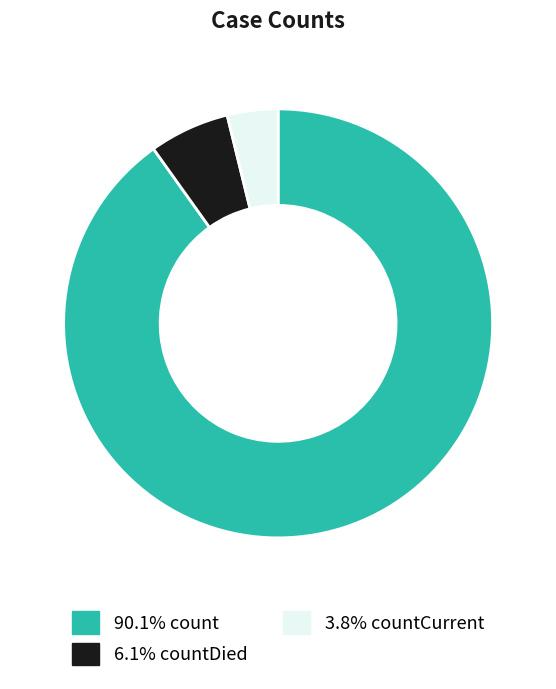

Is there any slice that represents more than half of the pie?

Yes